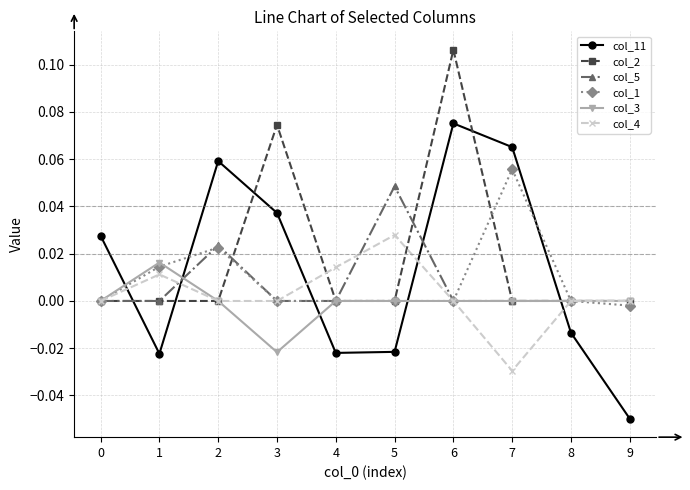

Which series has the largest range (max minus min)?

col_11